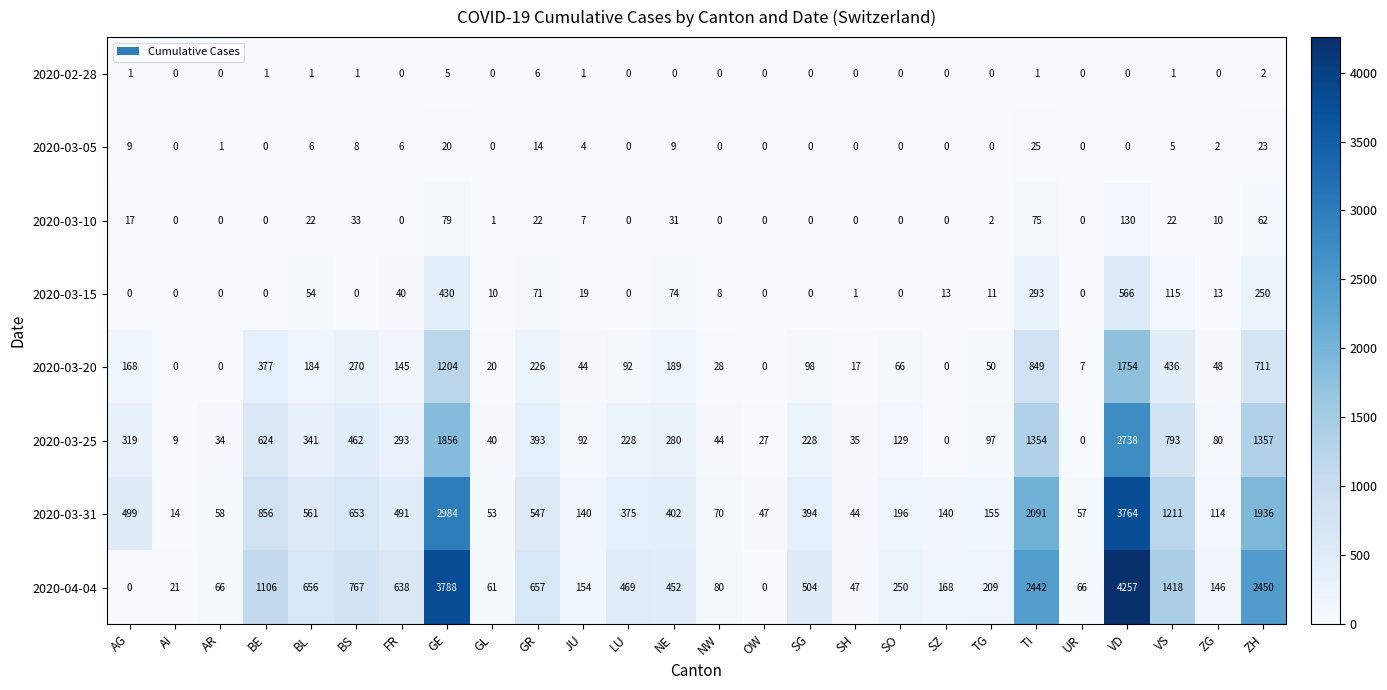

What is the average value of the 2020-03-10 series?

20